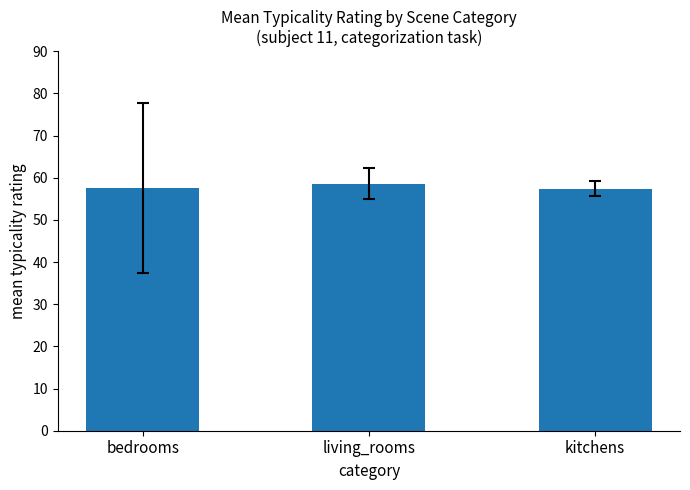

What is the label of the 2nd bar from the left?

living_rooms